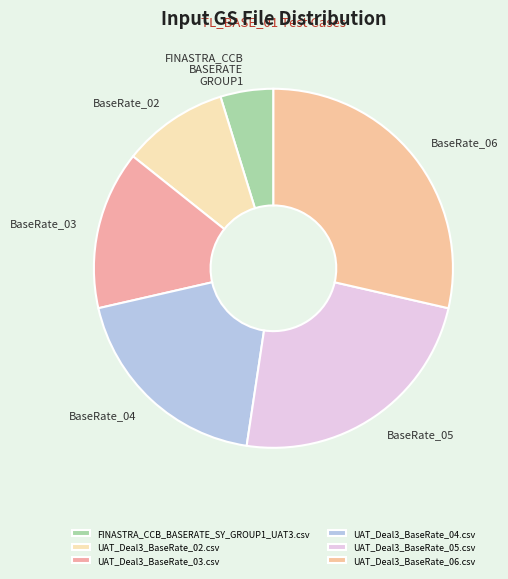

What is the change in value from UAT_Deal3_BaseRate_04.csv to UAT_Deal3_BaseRate_06.csv?

+2